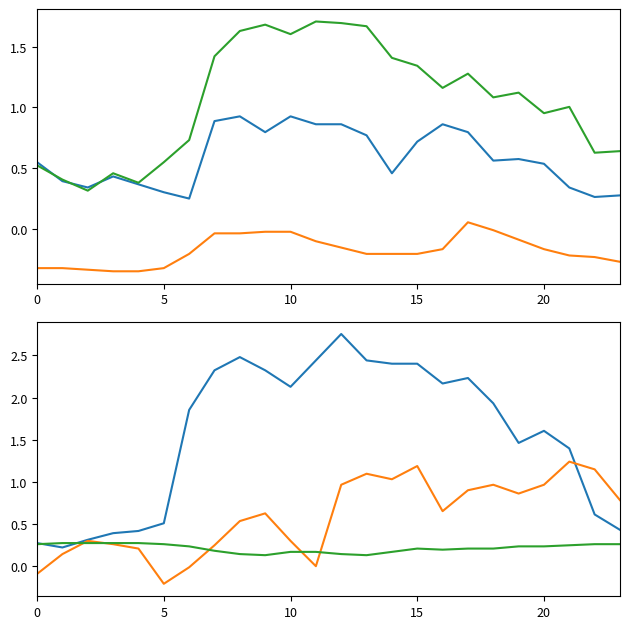

The 3 series shows 0.5 at 0. True or false?

False